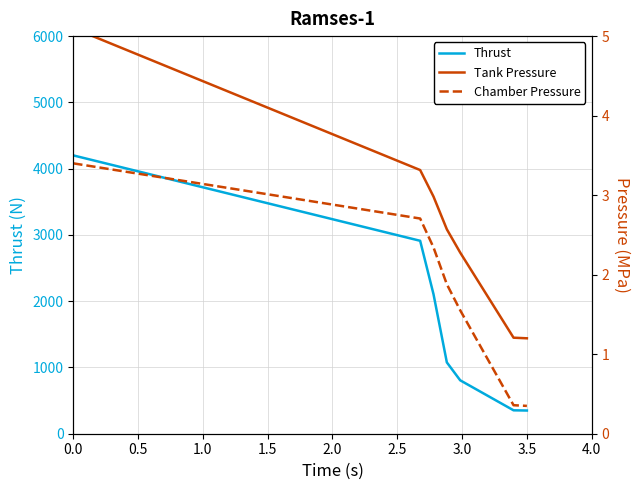

What is the difference between the maximum and minimum values in the Thrust series?

3850.0